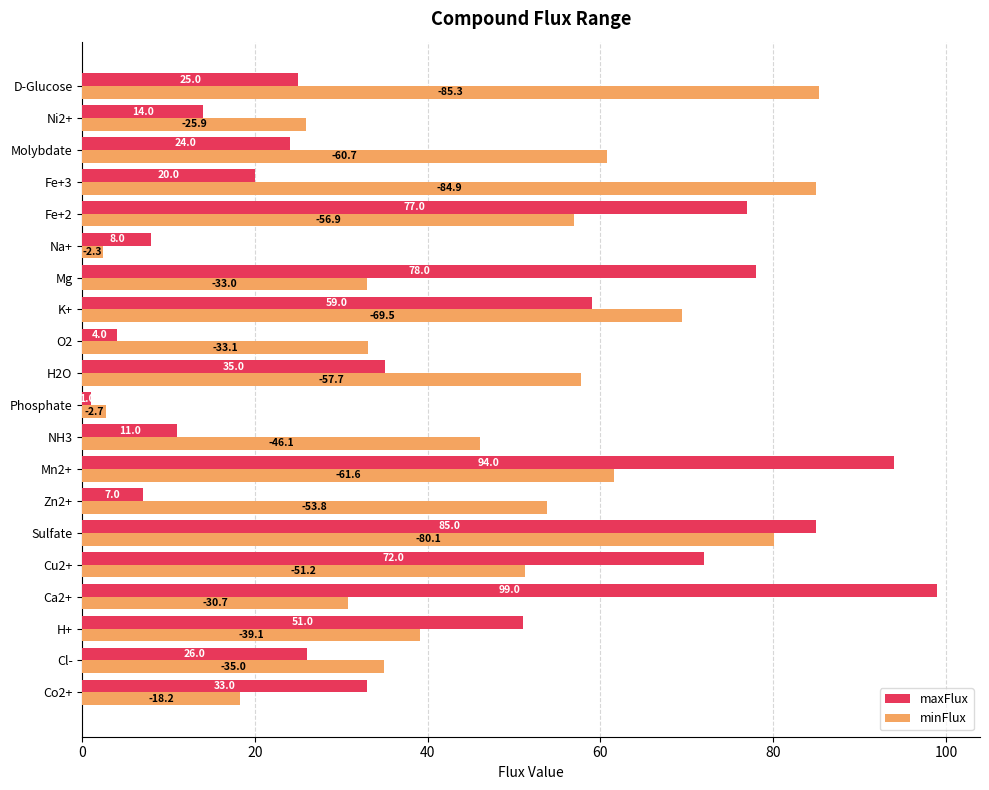

Read the maxFlux value at Fe+3.

20.0